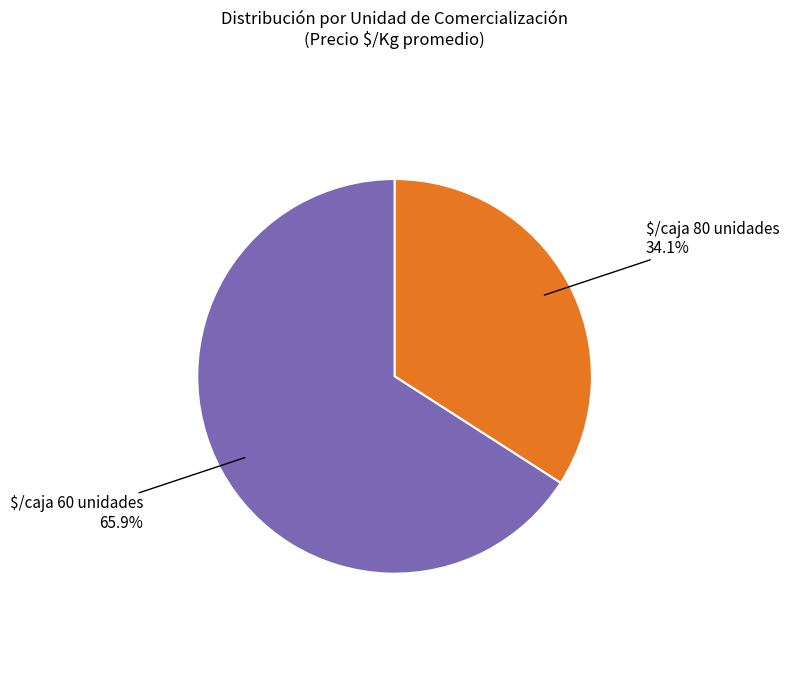

How many slices are in this pie chart?

2